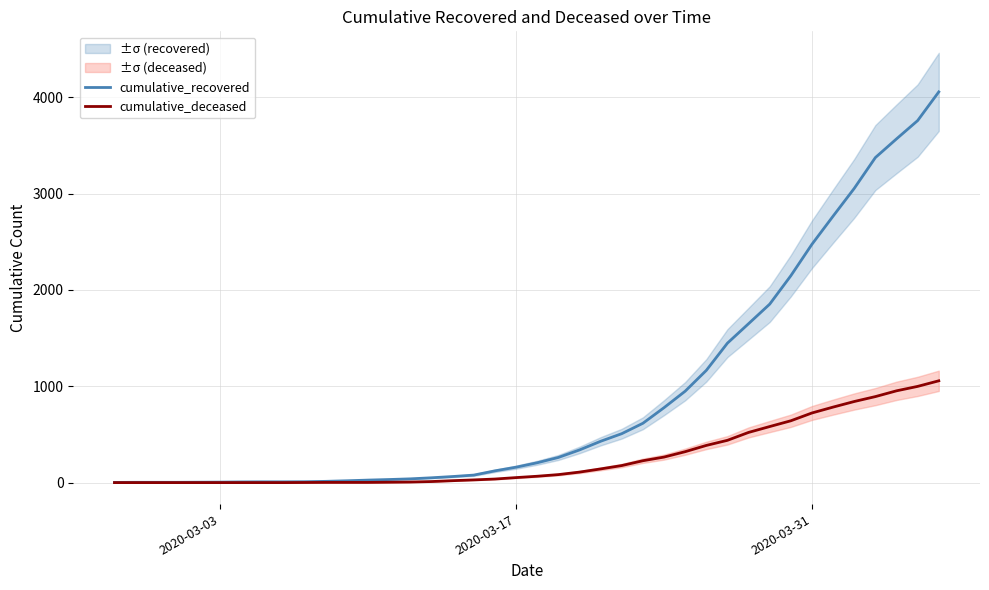

Rank the series by their maximum value, from lowest to highest.

cumulative_deceased, cumulative_recovered